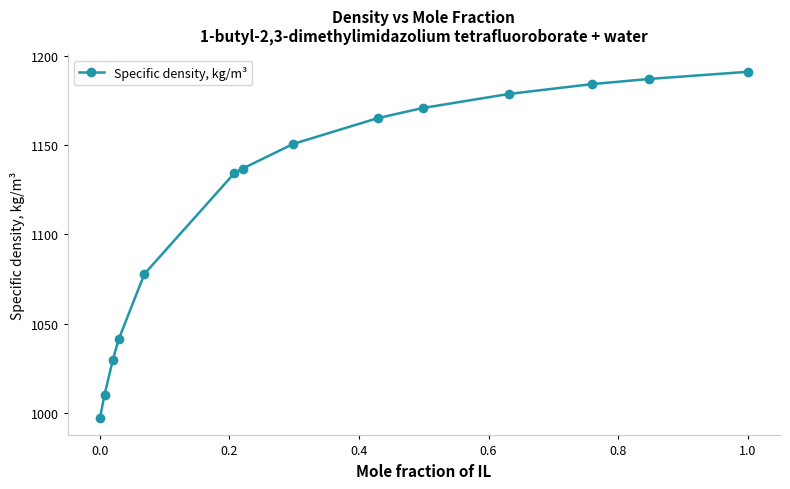

What is the maximum value shown in the chart?

1191.2